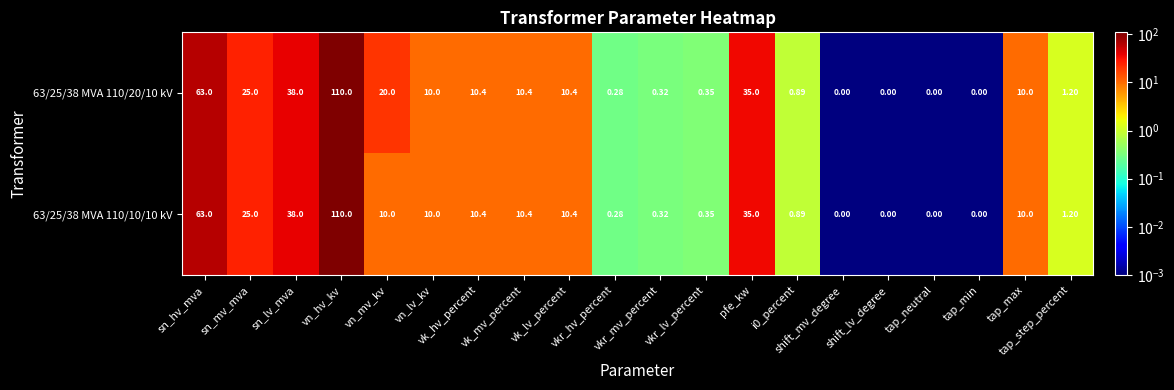

How many data points in 63/25/38 MVA 110/20/10 kV are less than 10?

9